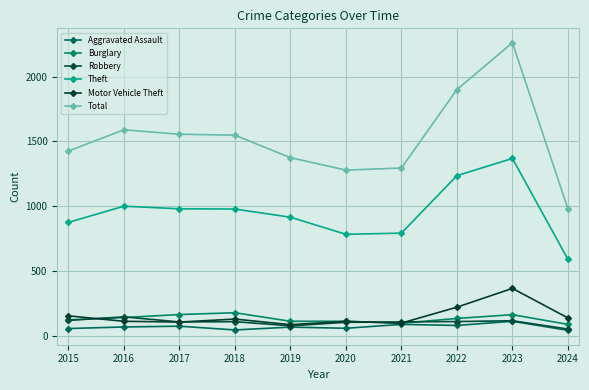

True or false: Theft and Robbery cross at least once.

False